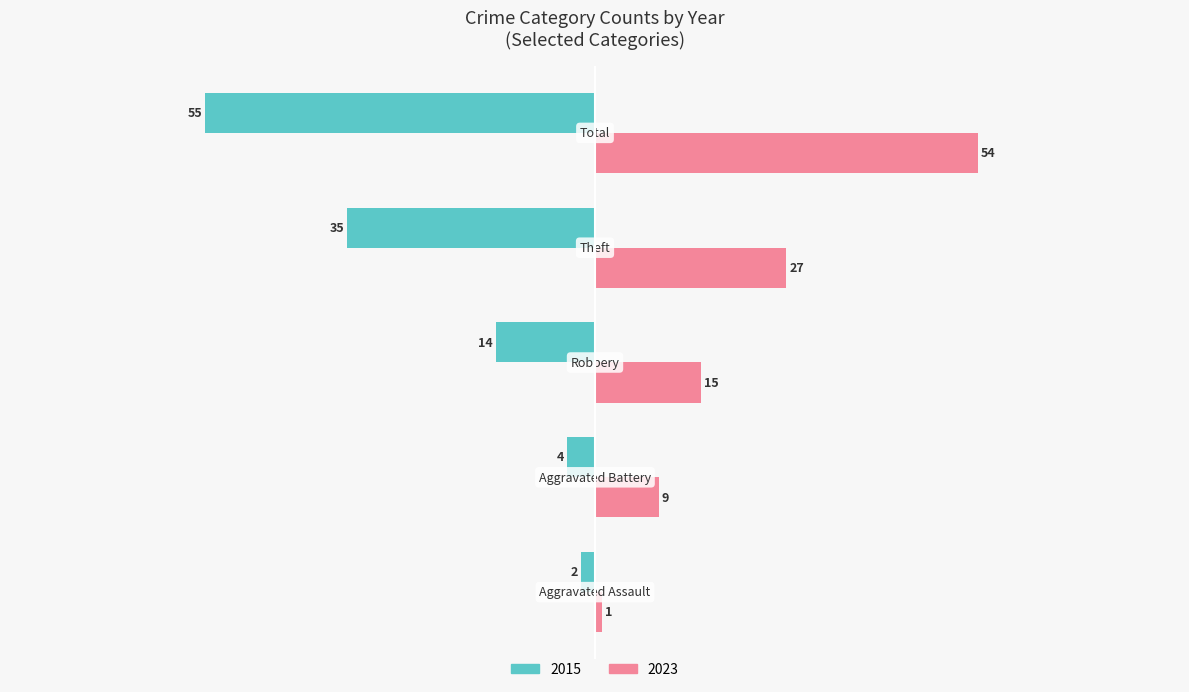

Which series has the largest total across all categories?

2023